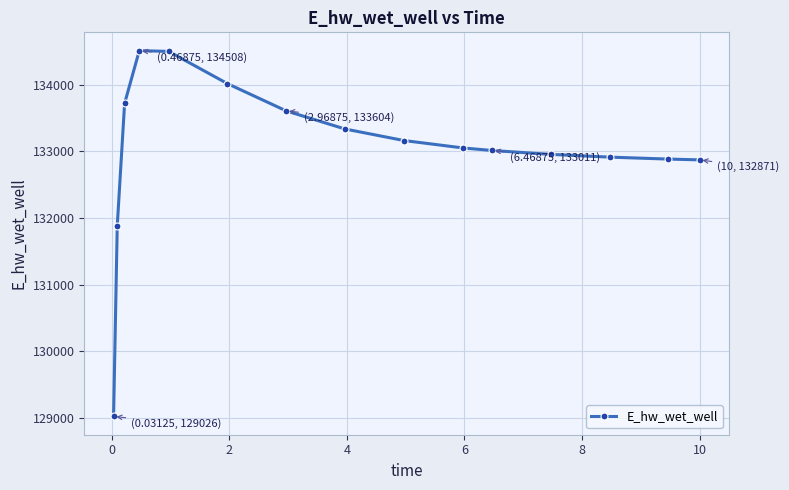

What is the sum of all values?

1995420.9